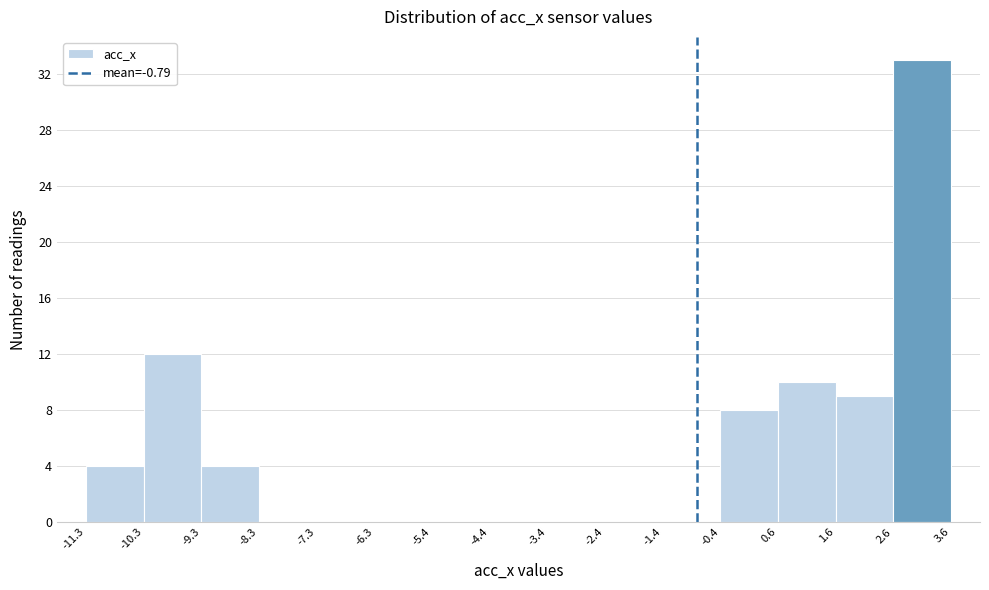

Which range on the x-axis has the tallest bar?

2.6 to 3.6